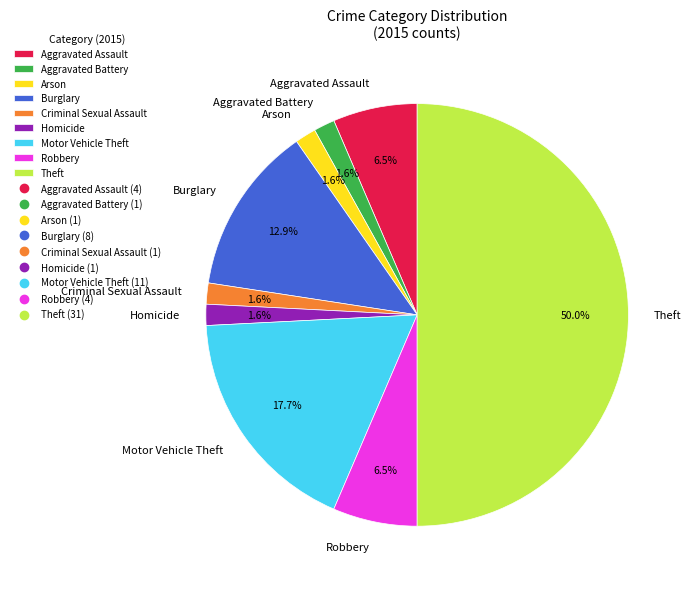

How many segments does this pie chart have?

9